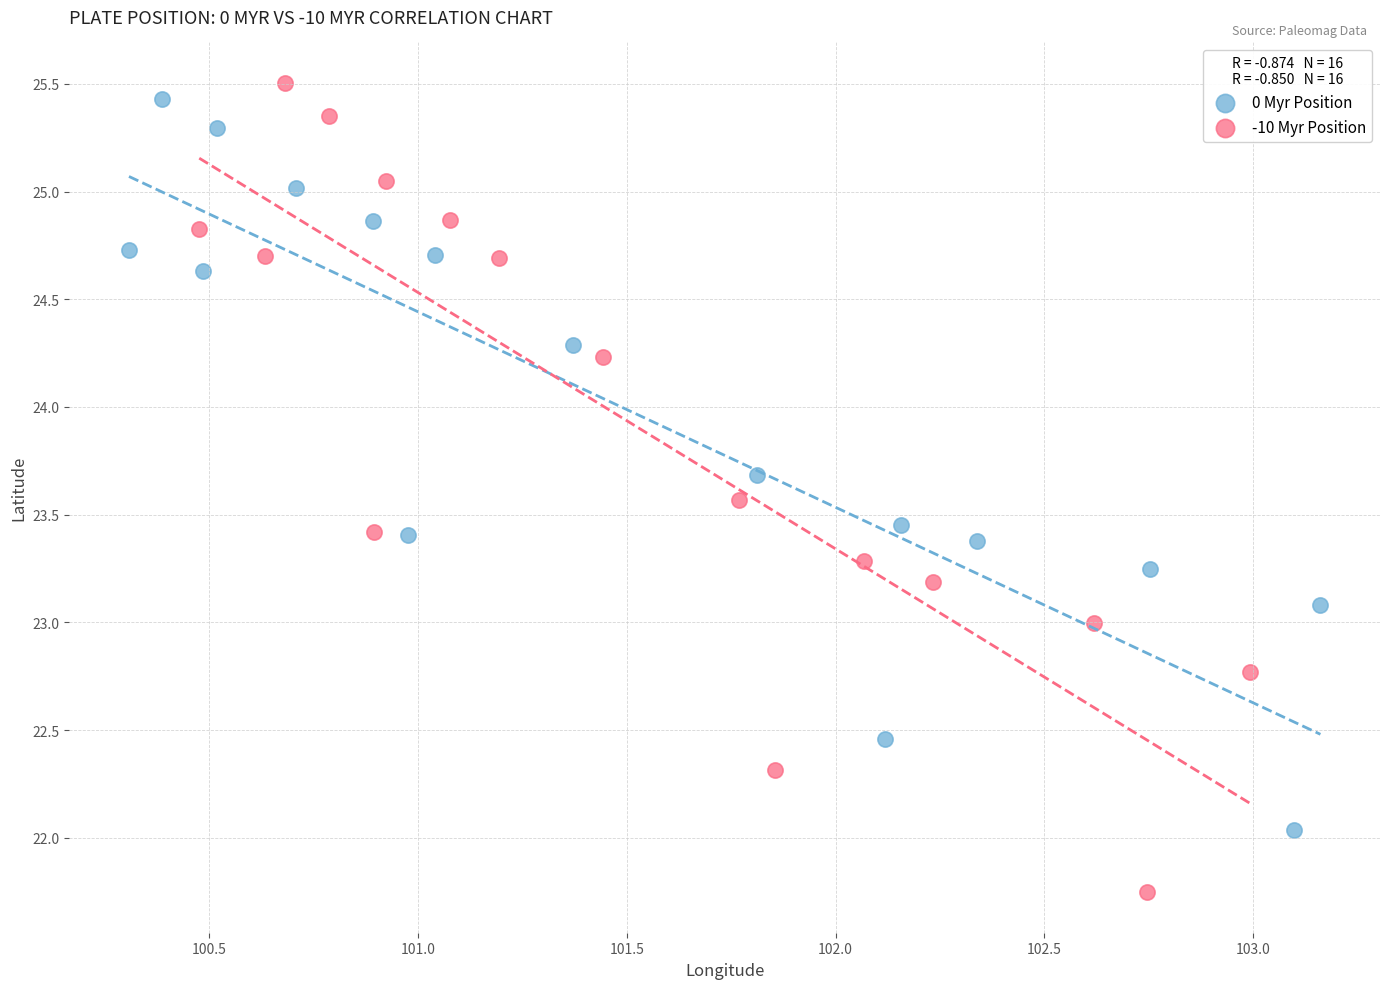

Which series reaches the minimum Y coordinate?

-10 Myr Position